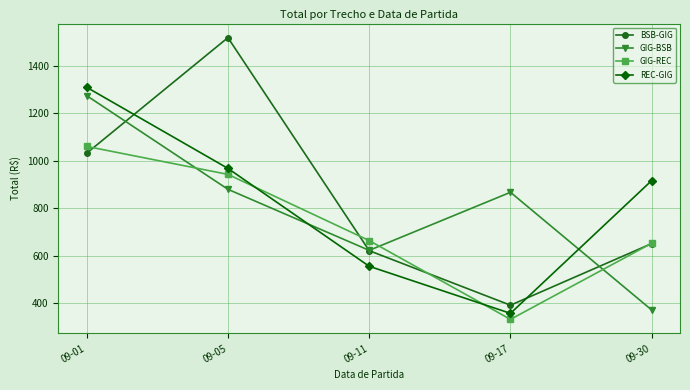

List the series in order of their peak value, lowest first.

GIG-REC, GIG-BSB, REC-GIG, BSB-GIG